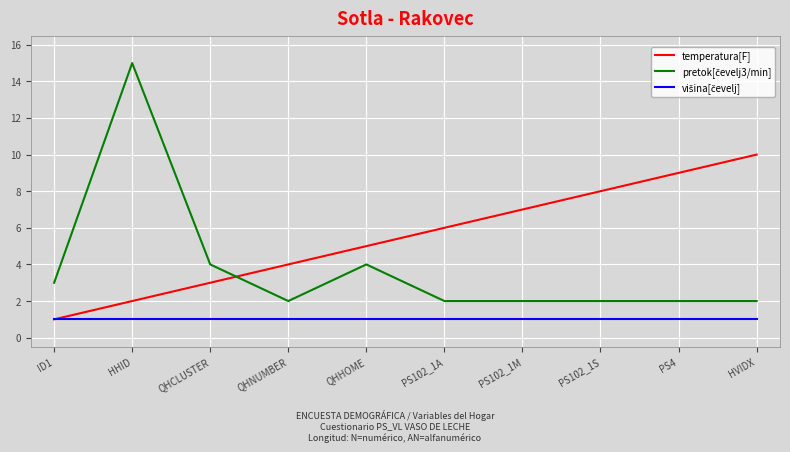

How many temperatura[F] values are between 3 and 8?

6